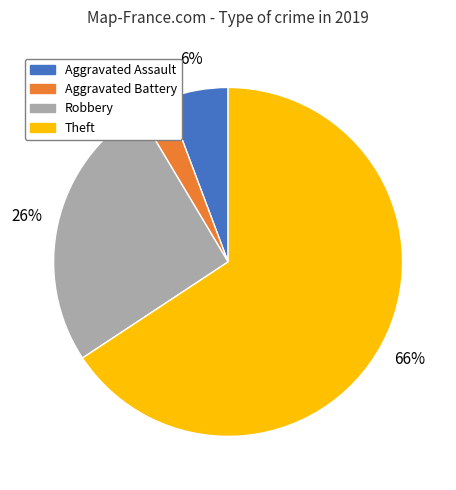

Which slice is the largest?

Theft